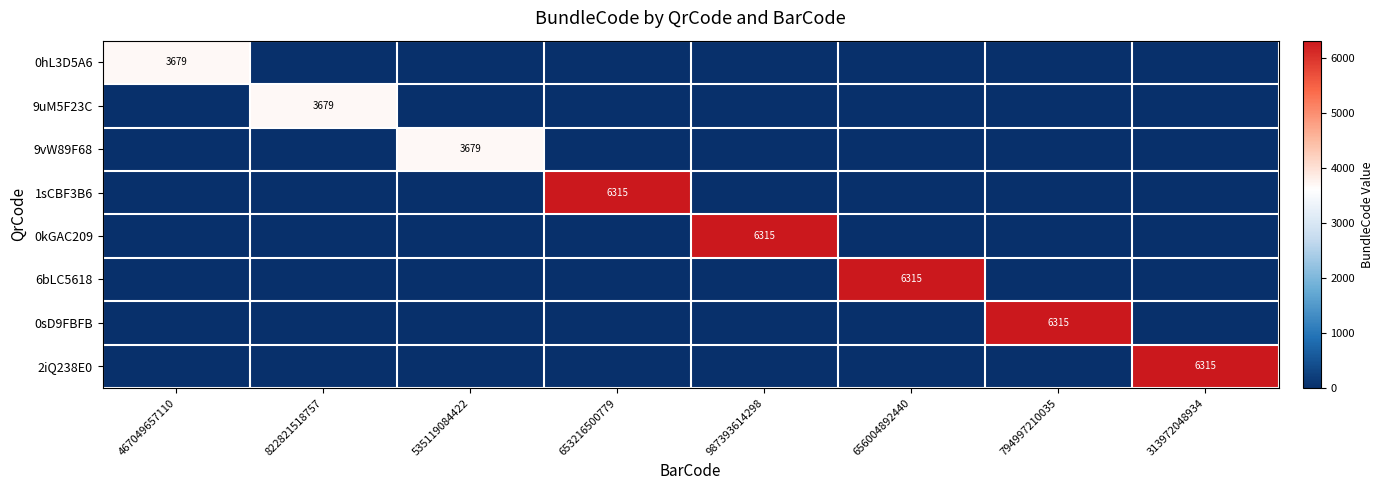

Between 987393614298 and 653216500779, which is larger?

987393614298